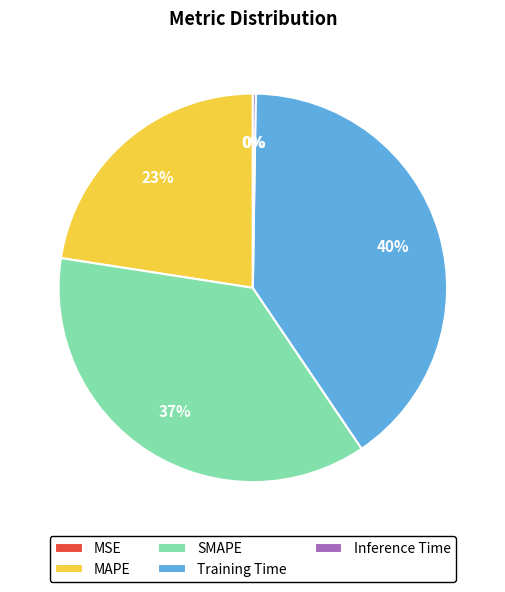

Is it true that SMAPE is 37% of the pie?

True